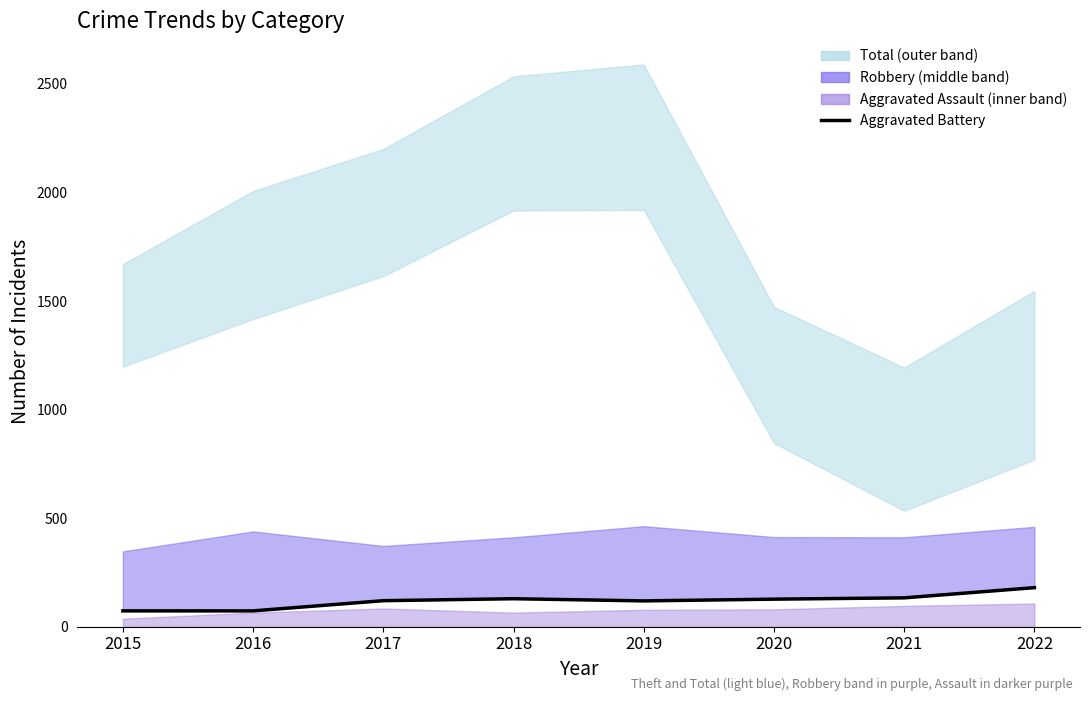

What is the greatest value displayed?

180